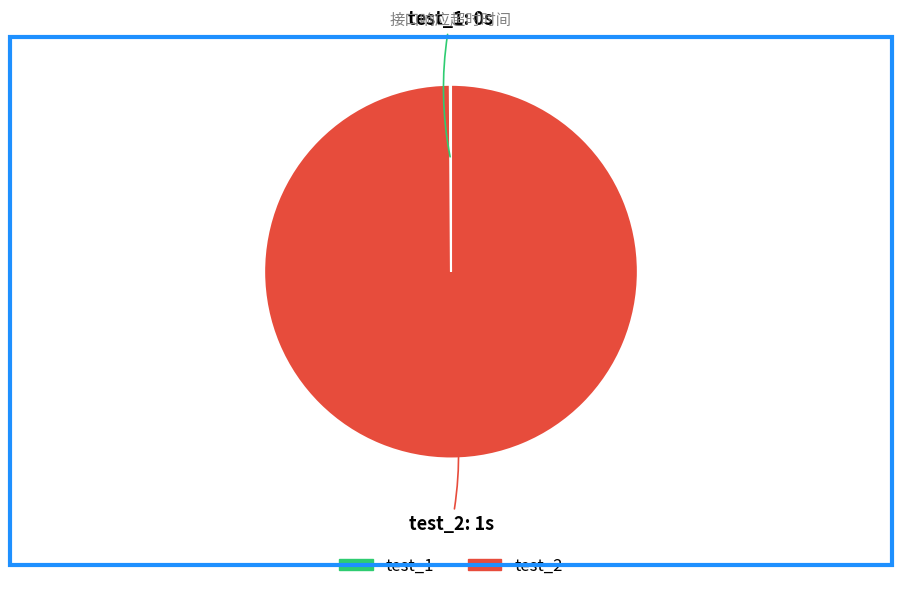

What is the majority slice?

test_2